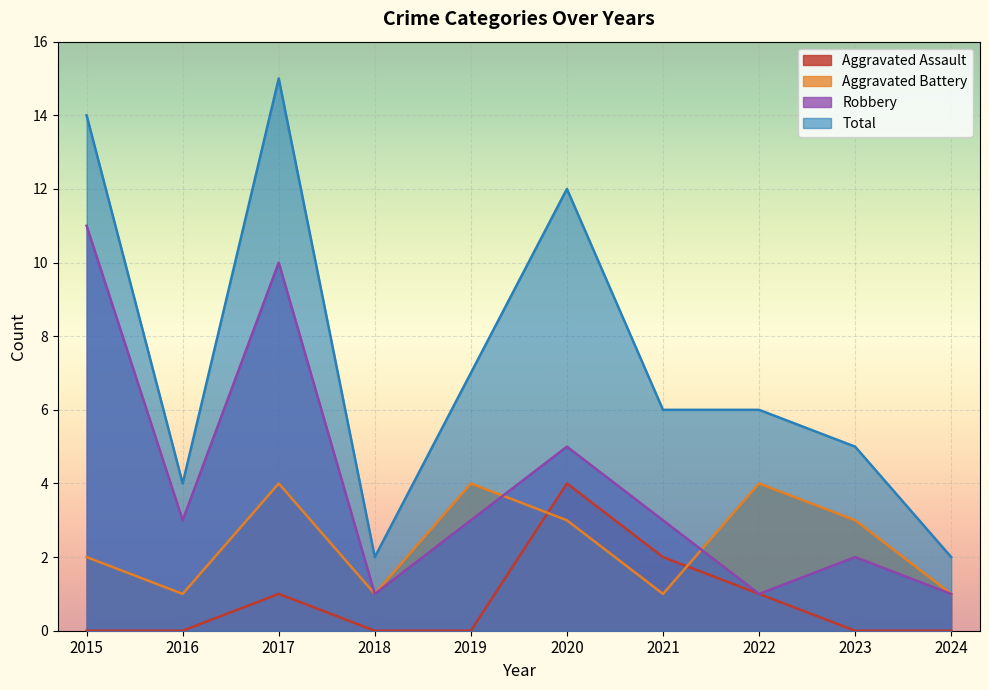

Rank the series by their average value, from highest to lowest.

Total, Robbery, Aggravated Battery, Aggravated Assault